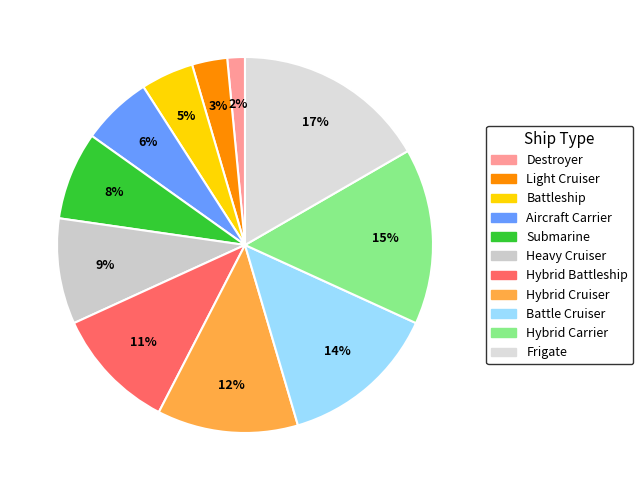

Does Hybrid Cruiser account for over 50% of the chart?

No